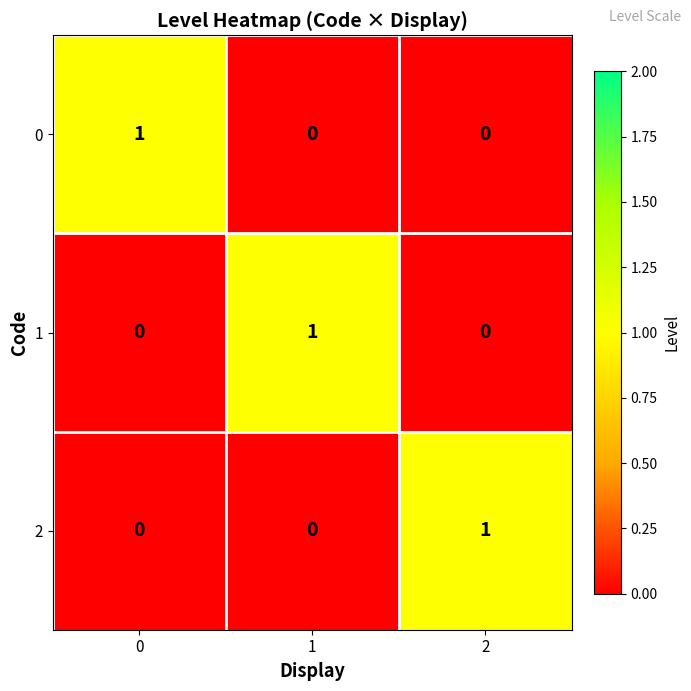

Count the 2 values in the range 0 to 1.

3